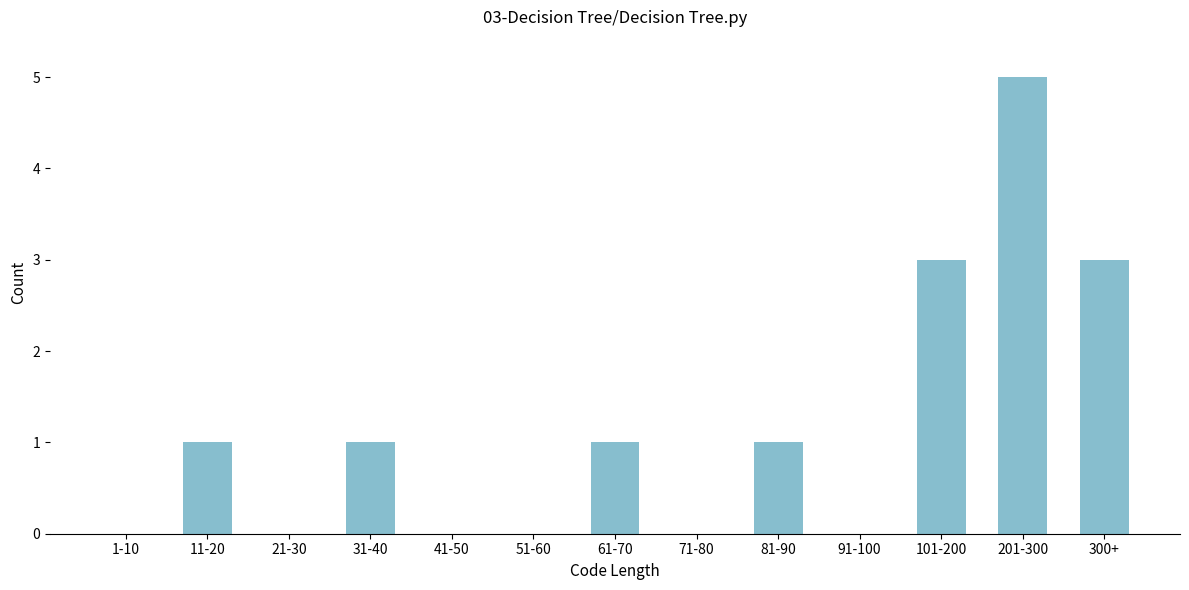

Reading left to right, extract all data points from this chart.

1-10=0	11-20=1	21-30=0	31-40=1	41-50=0	51-60=0	61-70=1	71-80=0	81-90=1	91-100=0	101-200=3	201-300=5	300+=3